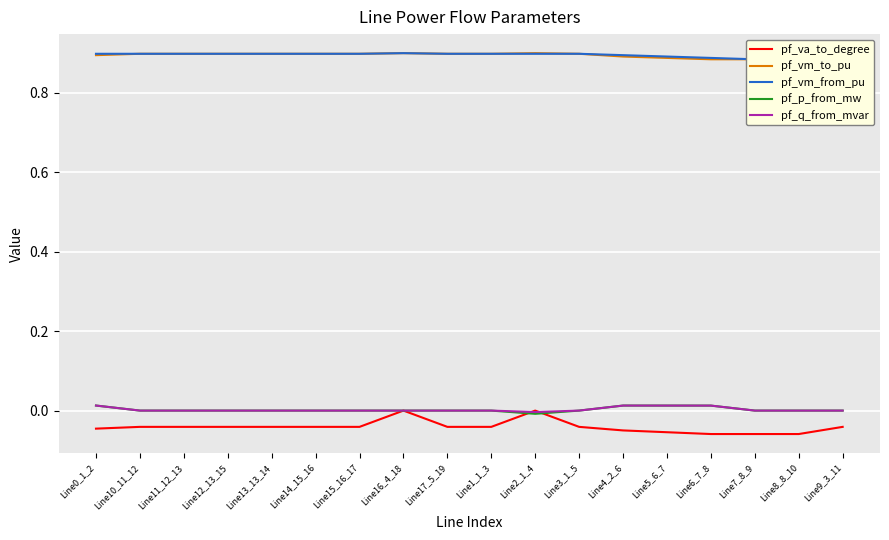

What is the sum of all pf_vm_to_pu values?

16.1